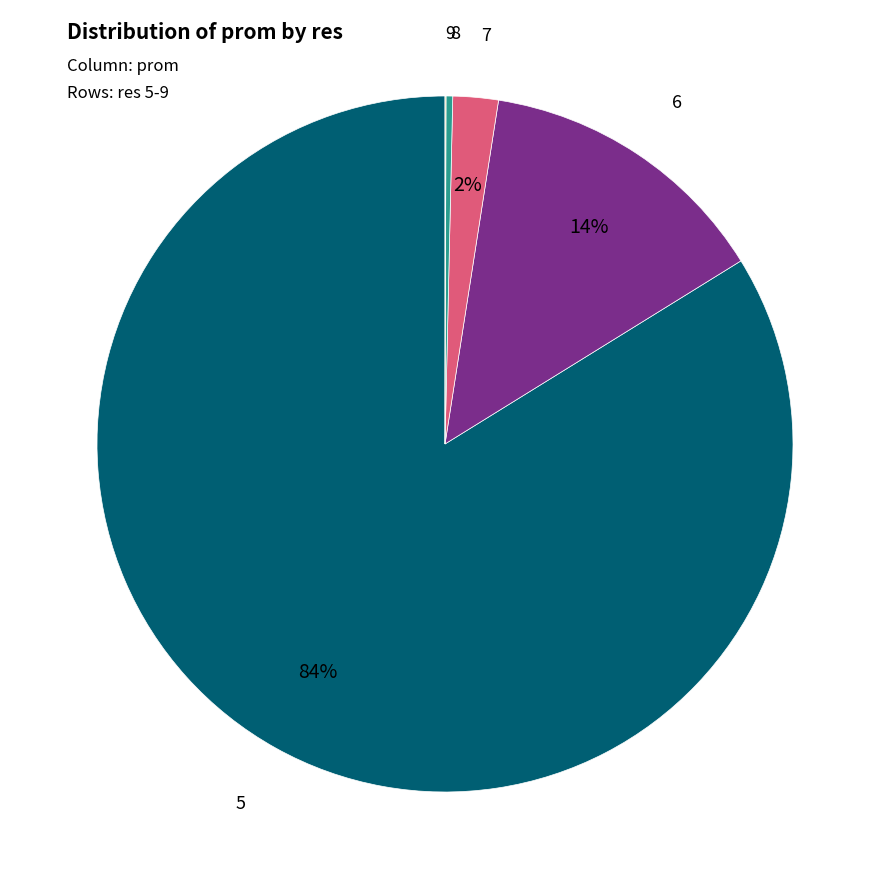

To the nearest percent, what is the difference between the largest and smallest slice percentages?

84%